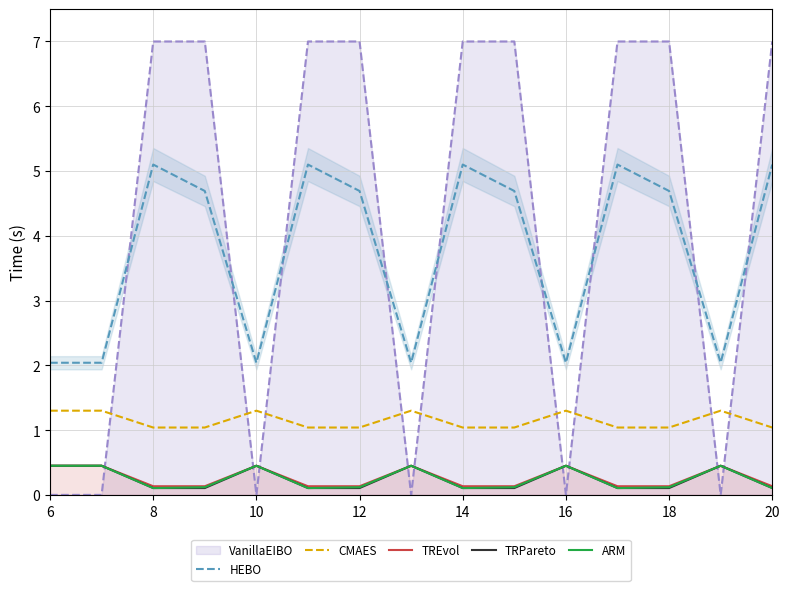

Read the TRPareto value at 20.

0.1